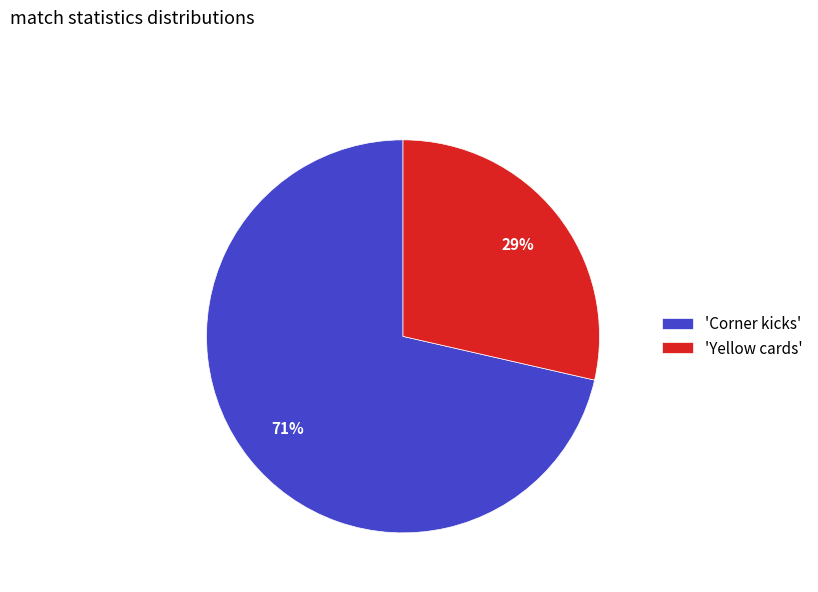

How many slices are in this pie chart?

2